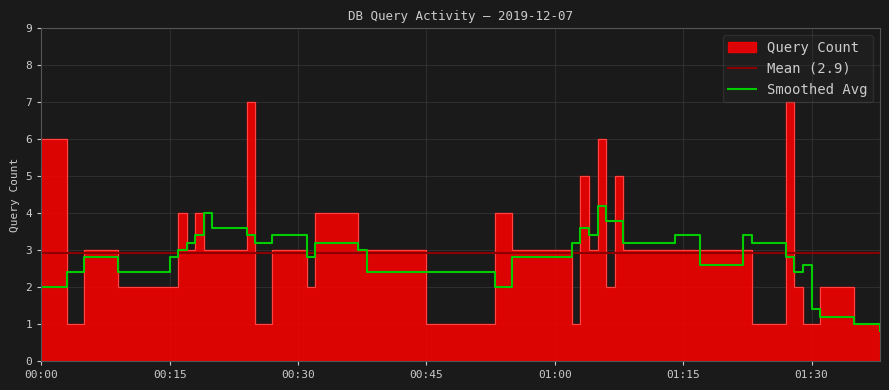

What is the minimum value for Smoothed Avg?

0.8